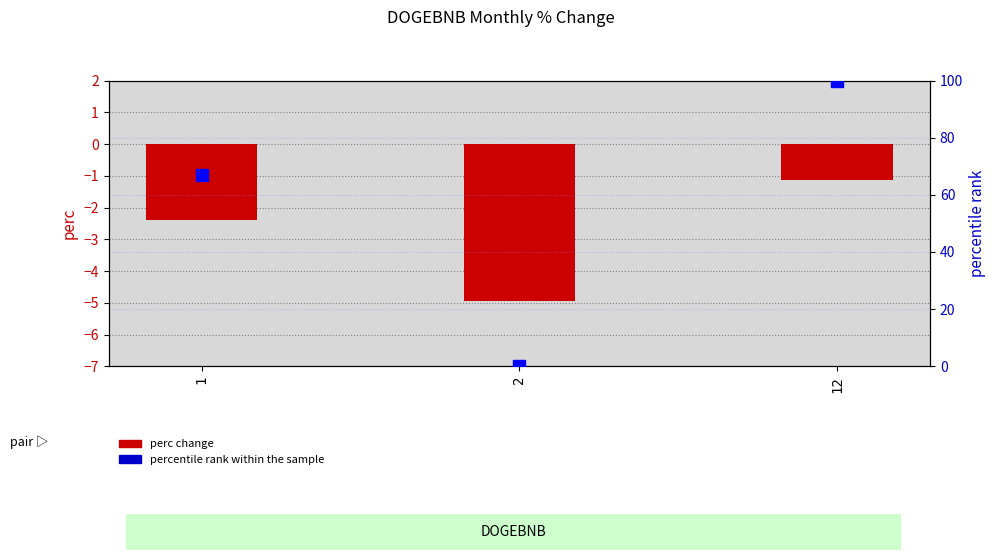

True or false: perc change has a value of -1.1 at 12.

True